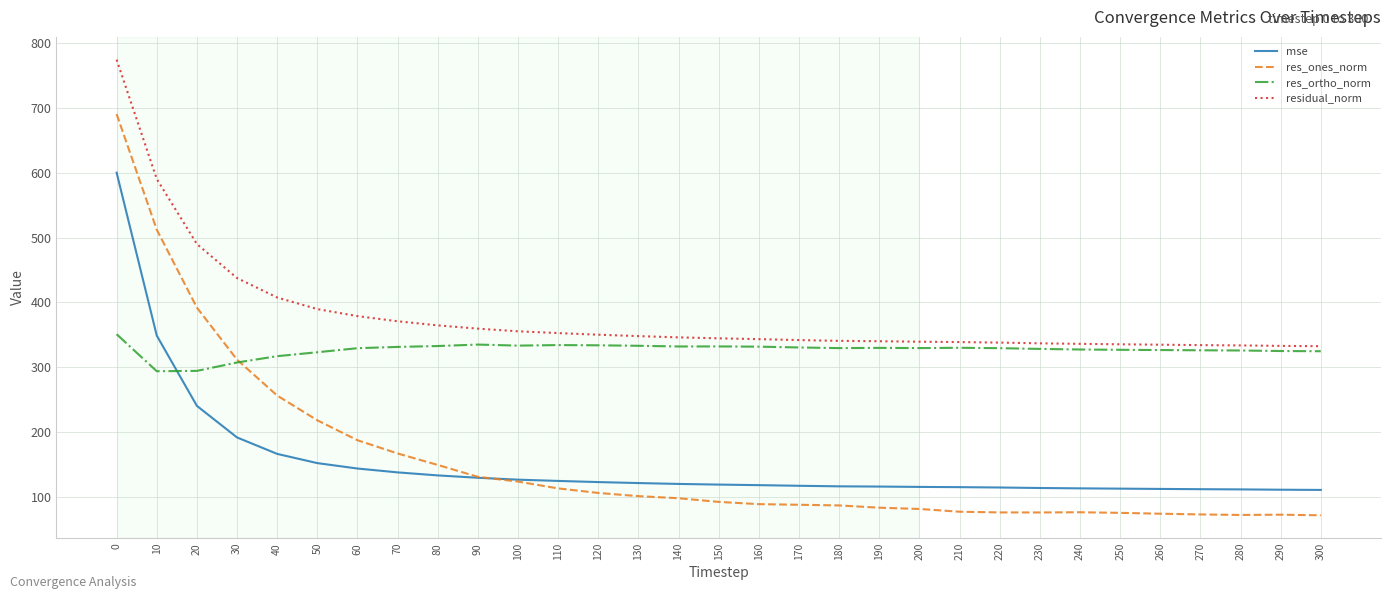

After their last crossing, which series has the higher values: mse or res_ones_norm?

mse